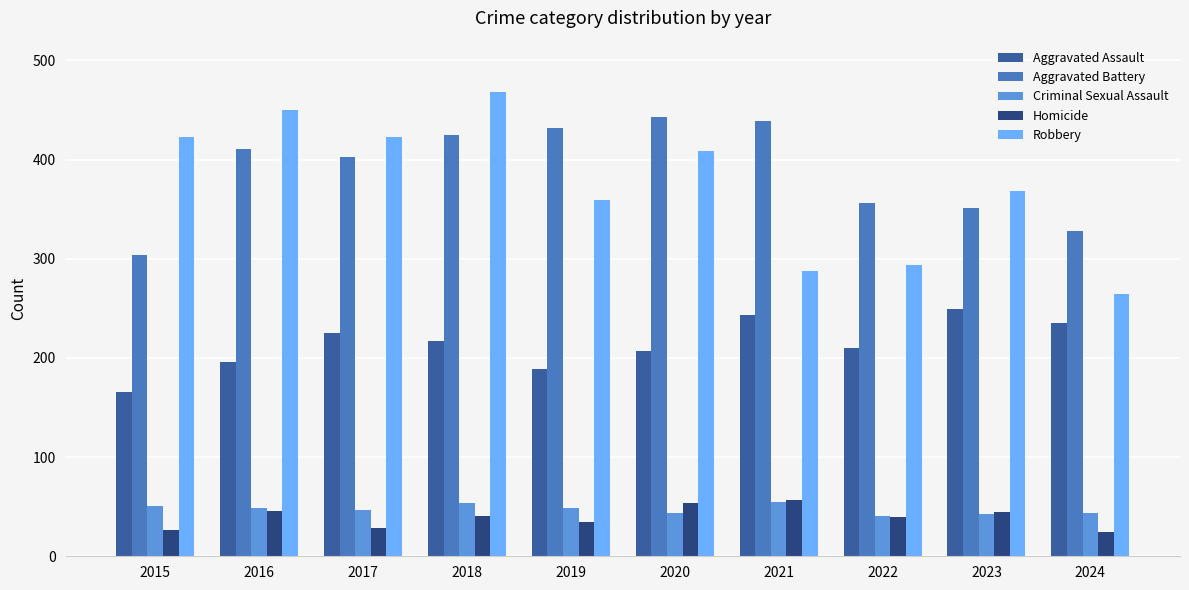

At how many categories does at least one series exceed 47?

10